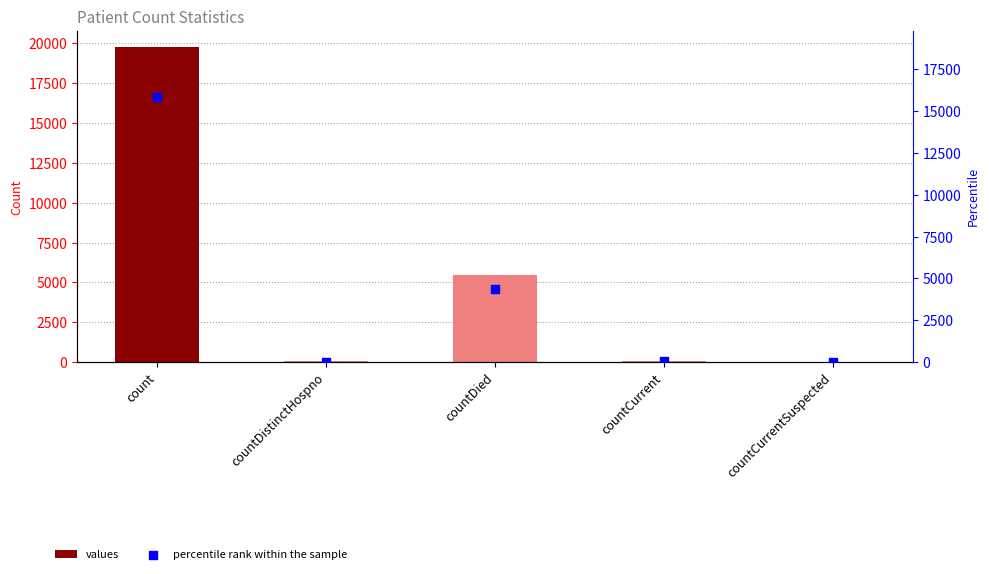

At which category is the sum across all series the highest?

count